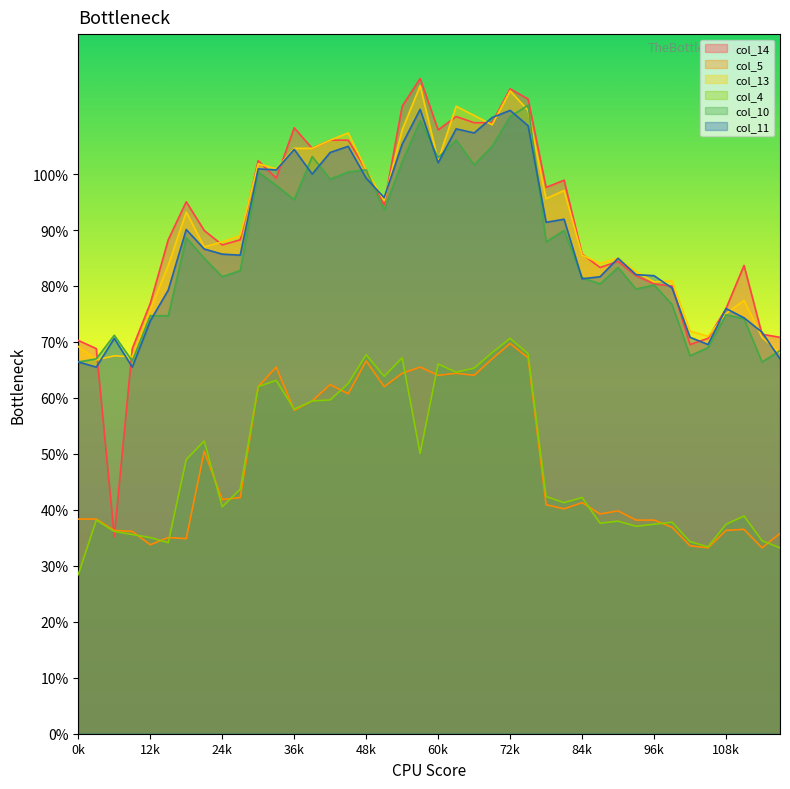

What is the difference between the second highest and second lowest values in the col_11 series?

0.5